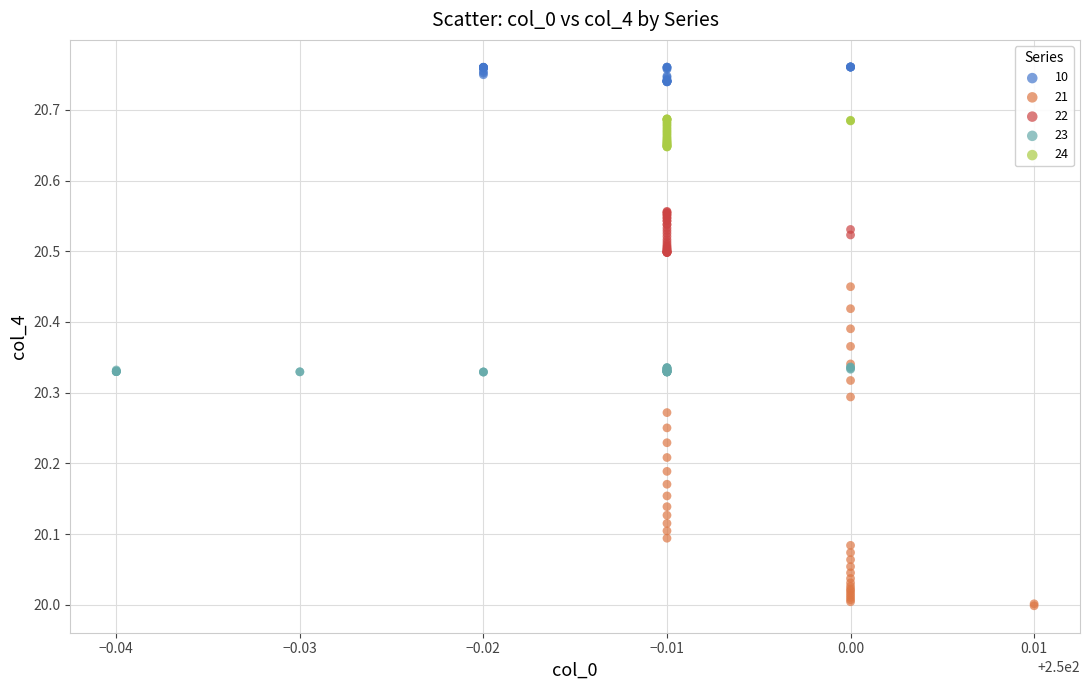

Which series has the widest spread of Y values?

21